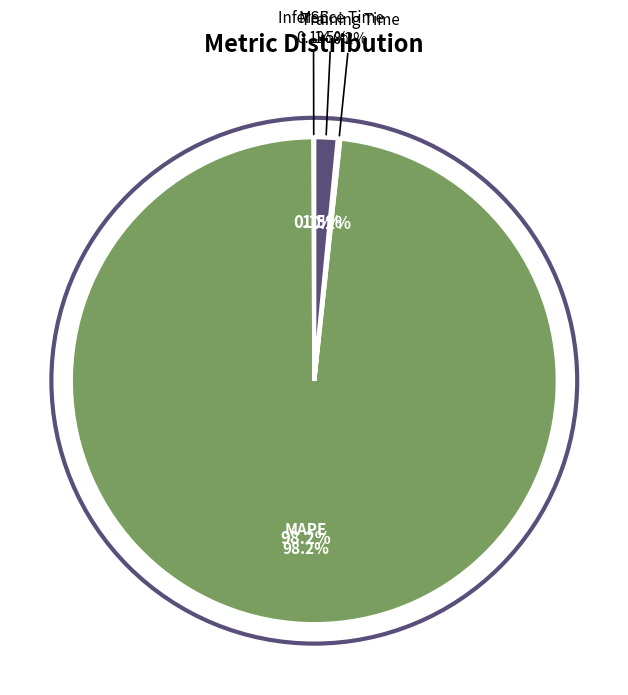

Rank the categories by value from highest to lowest.

MAPE, Inference Time, Training Time, MSE